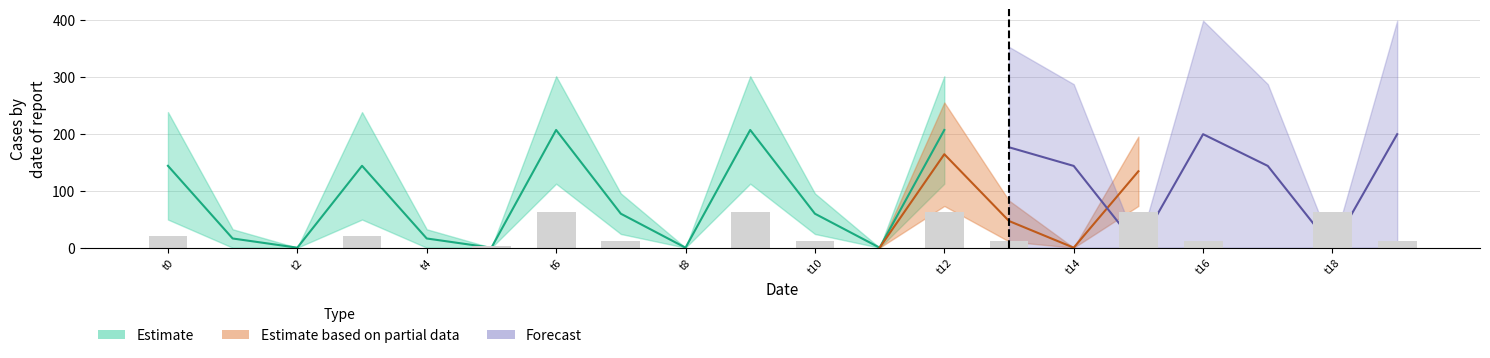

Which label corresponds to the largest value in the chart?

16